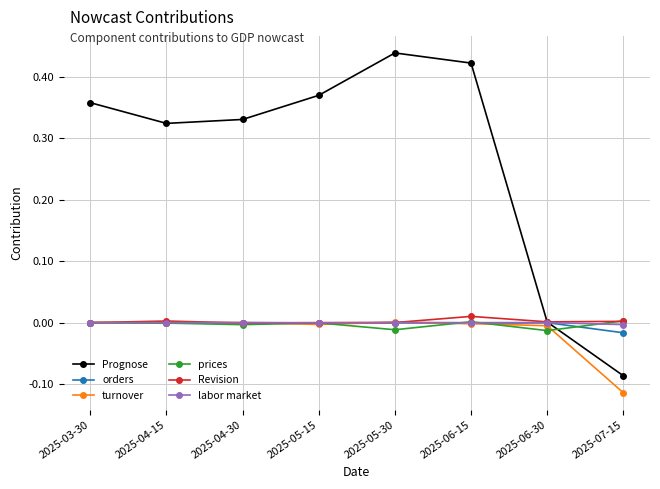

Count the number of categories in the chart.

8